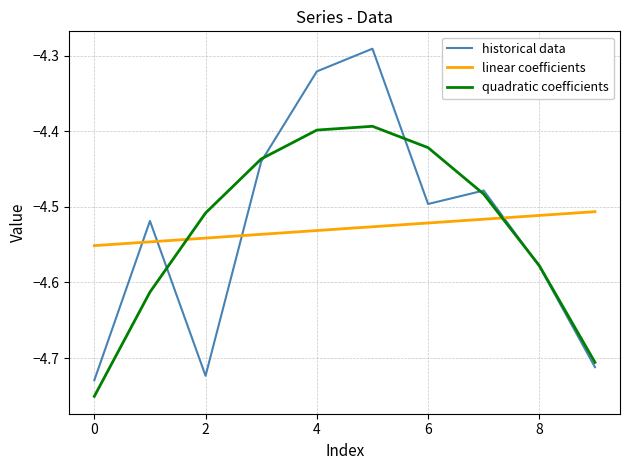

In historical data, how many points are higher than both neighbors (excluding endpoints)?

3